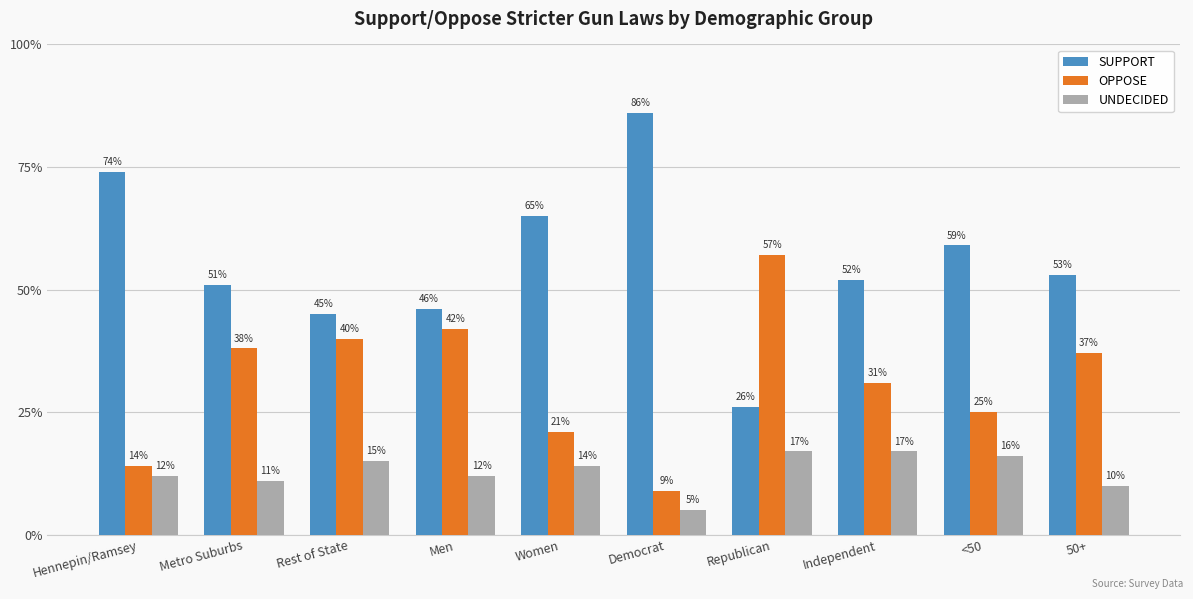

Between Metro Suburbs and Hennepin/Ramsey, which is larger?

Hennepin/Ramsey